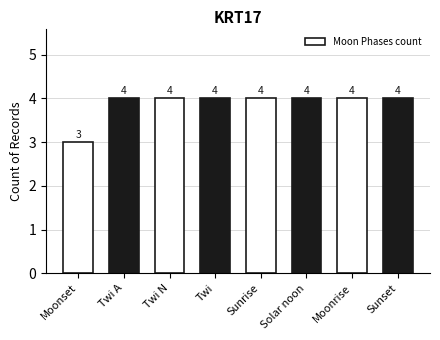

True or false: the data shows 3 at Moonset.

True